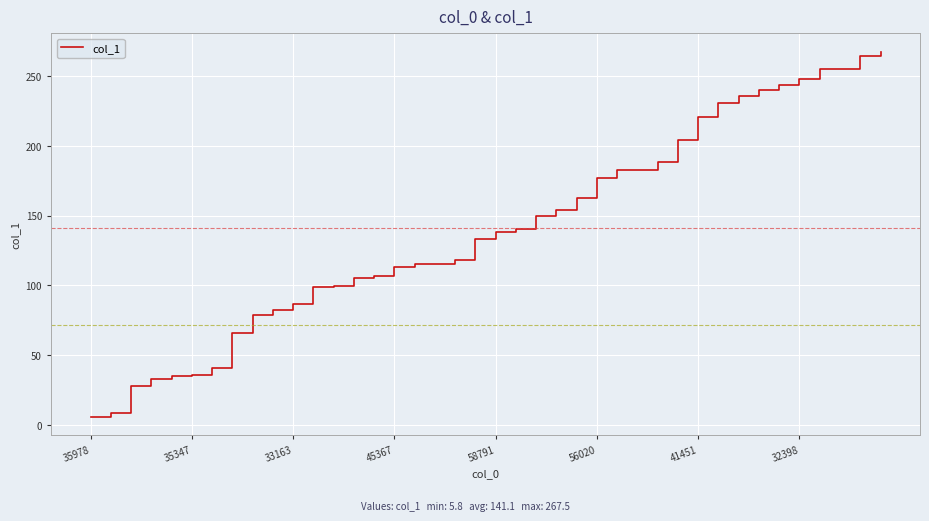

What is the smallest value displayed?

5.8